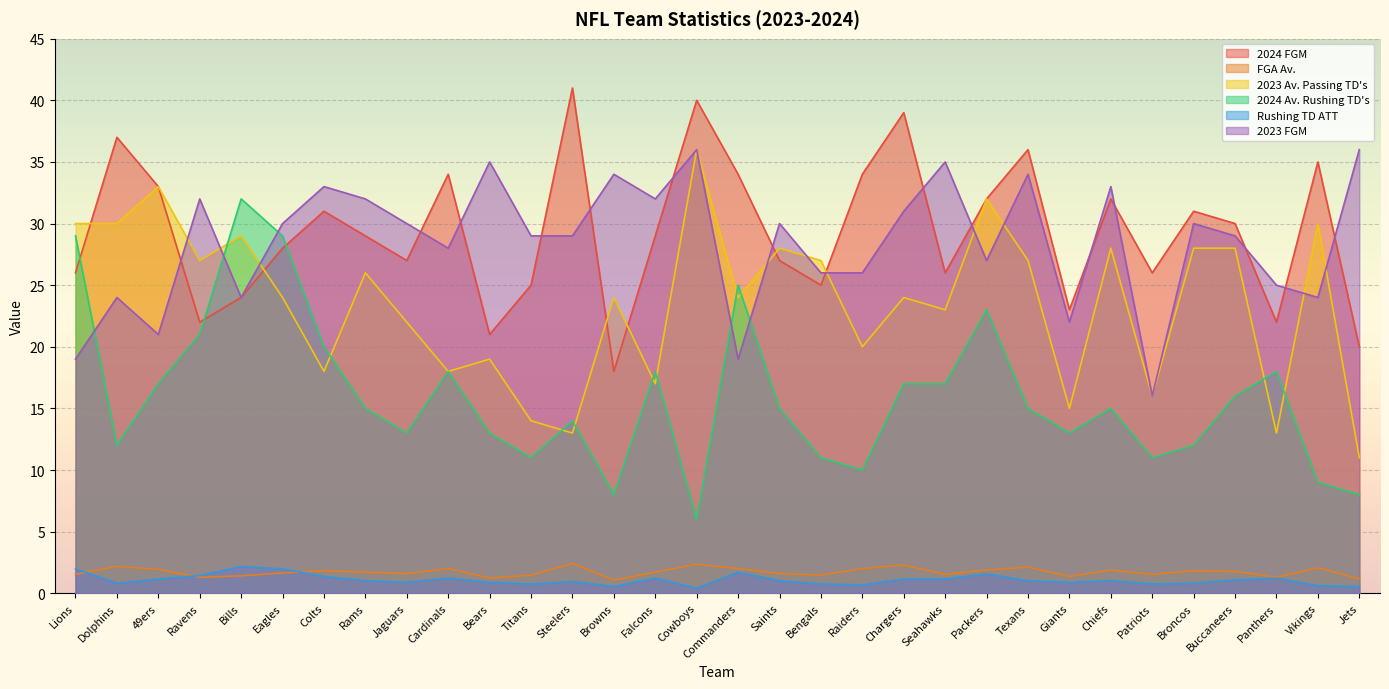

What is the label of the 12th point from the right?

Chargers